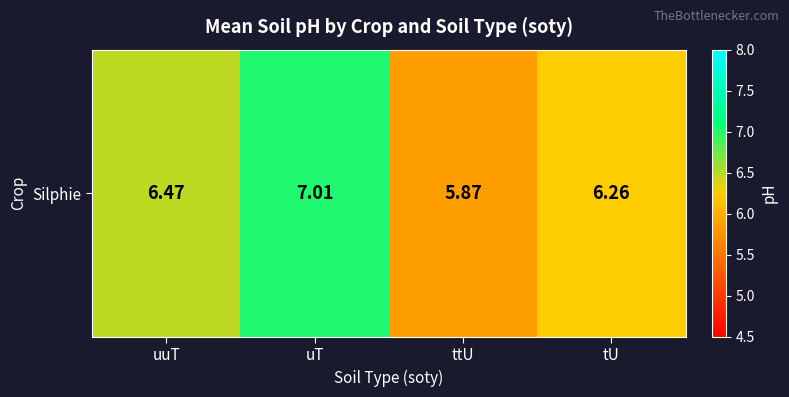

What is the change in value from uuT to ttU?

-0.6